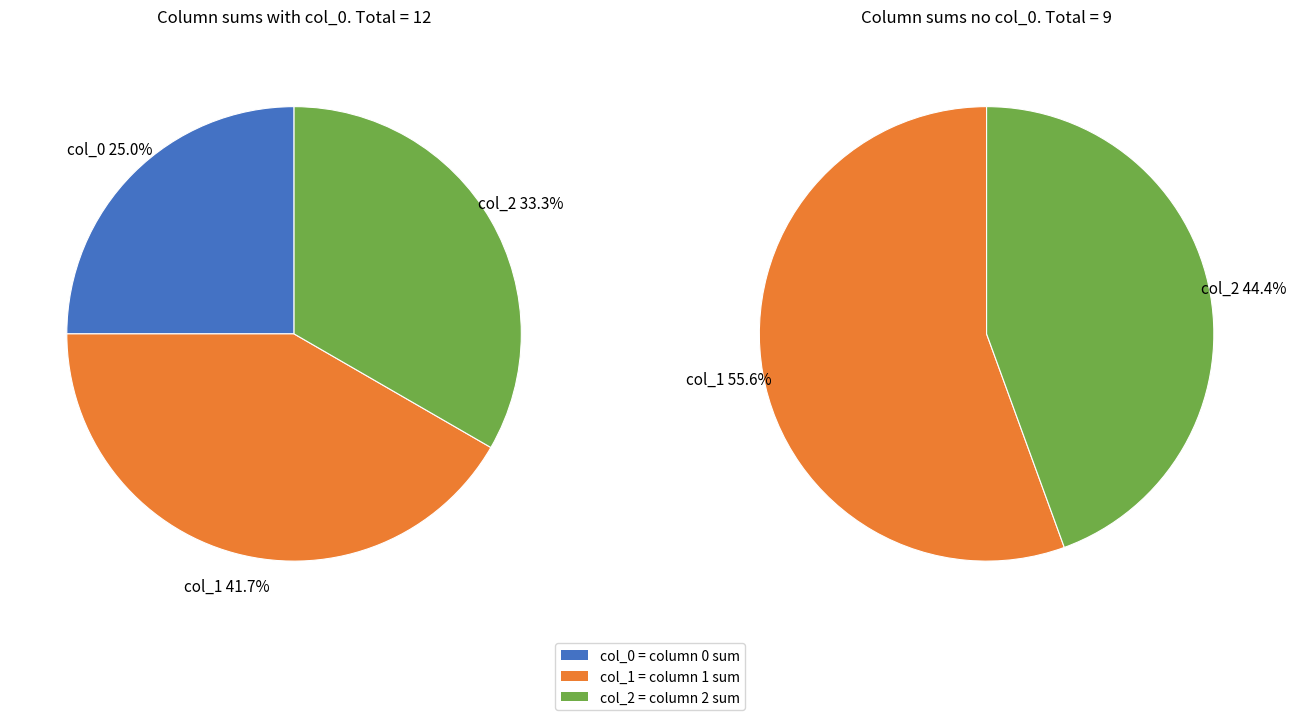

Does 1 account for over 50% of the chart?

No